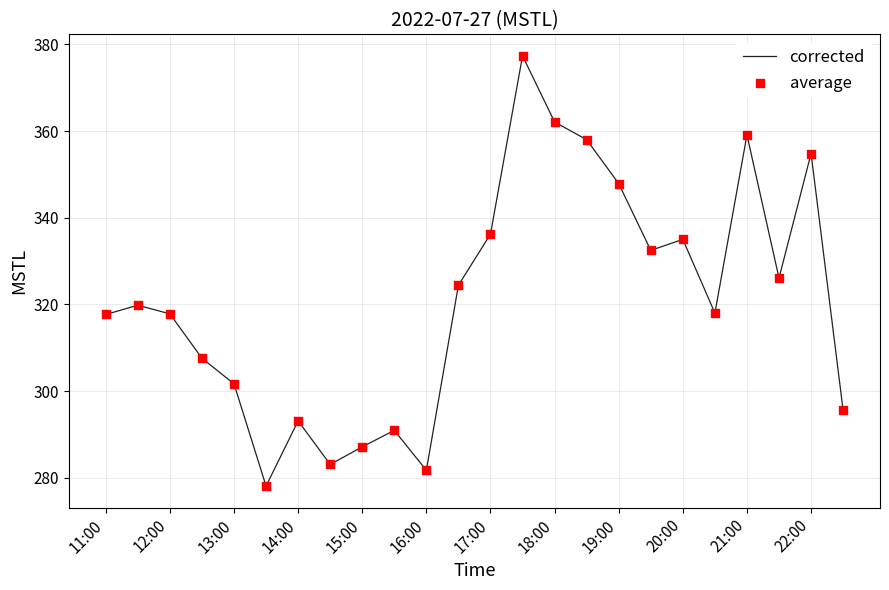

What is the greatest value displayed?

377.4